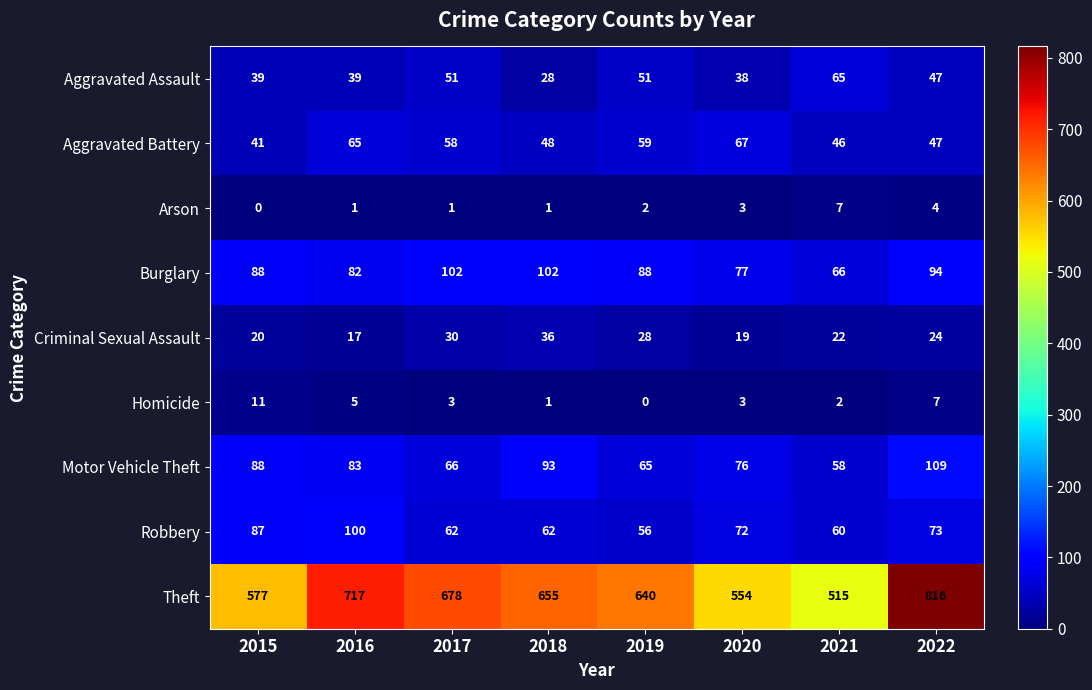

Which label corresponds to the largest value in the chart?

2022